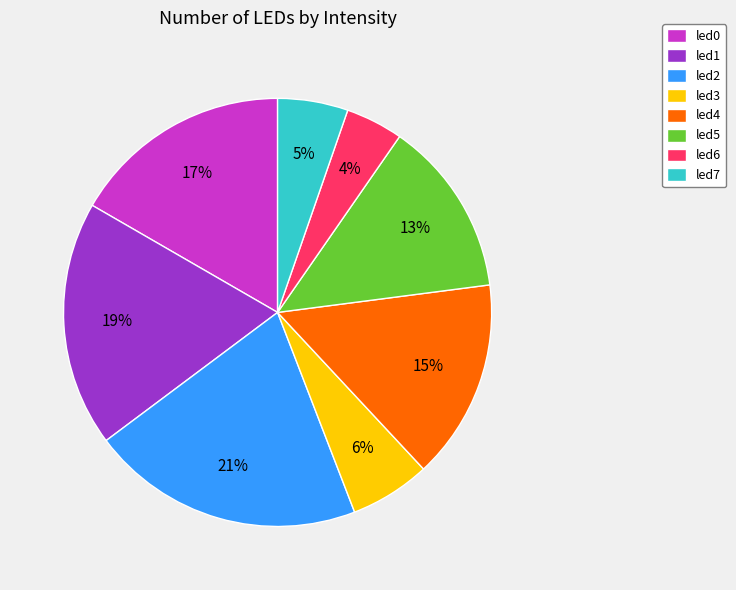

Does any single category account for the majority?

No